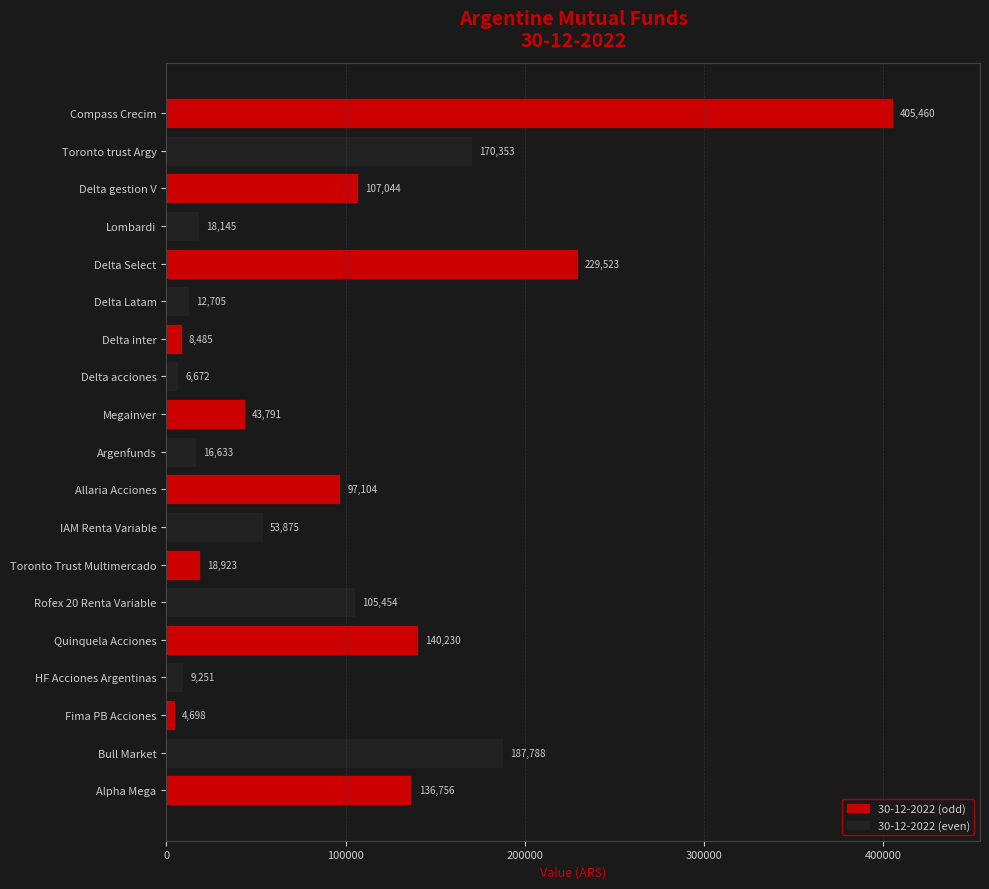

Where is the data nearest to the value 205079?

Bull Market